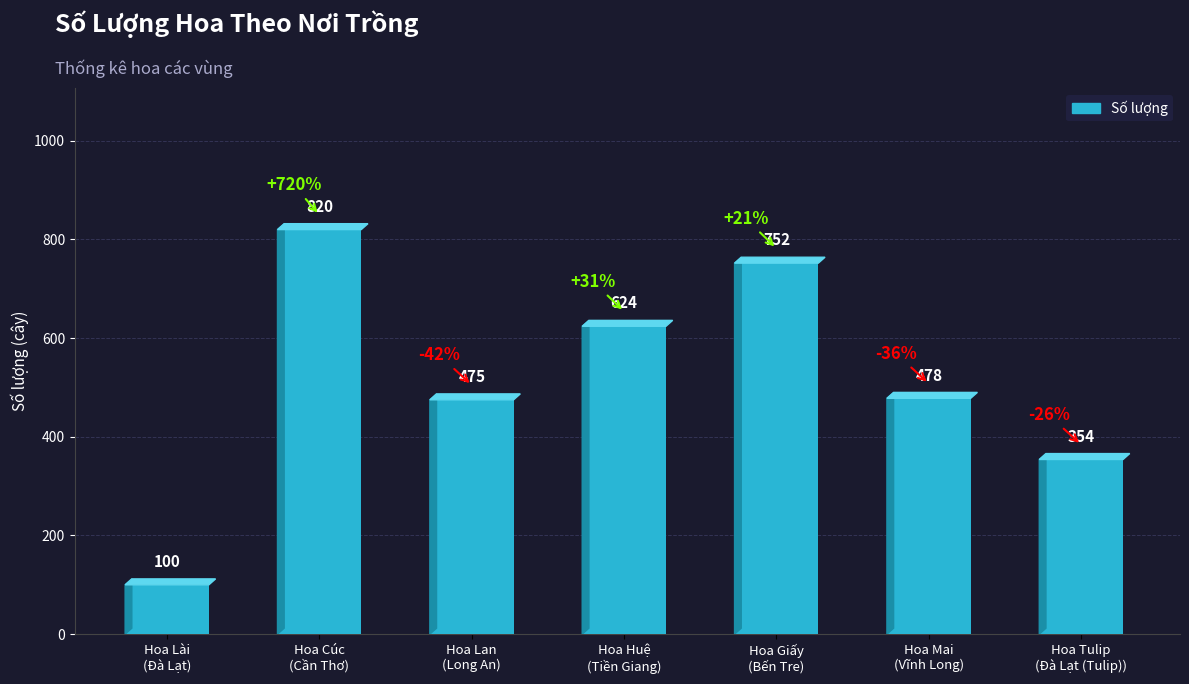

Reading left to right, list all the values displayed in this chart.

100	820	475	624	752	478	354